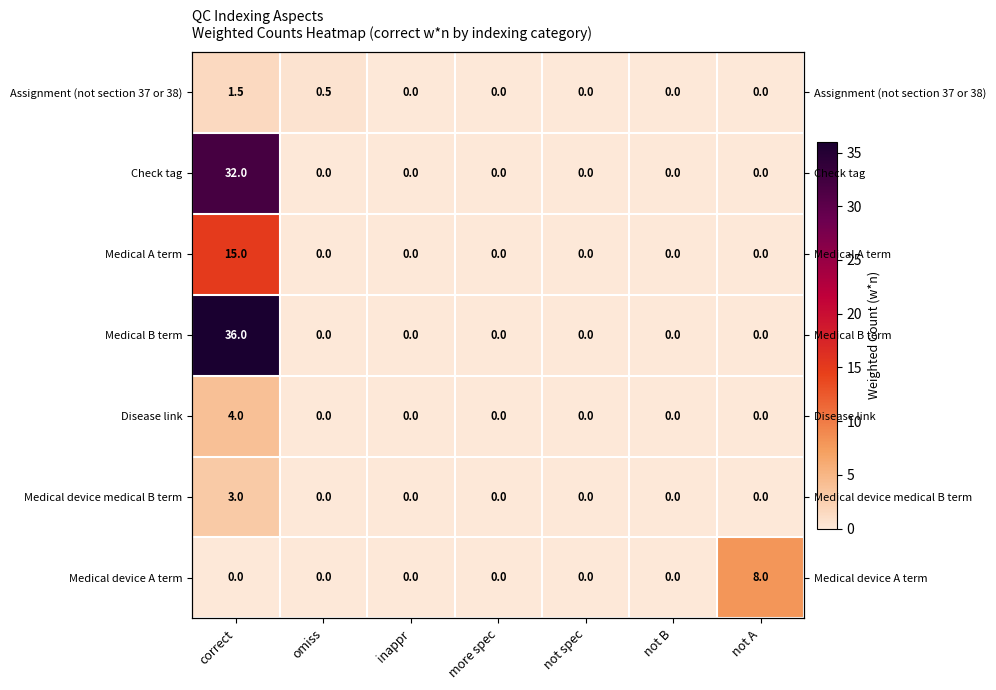

Between inappr and not A, which is larger?

inappr